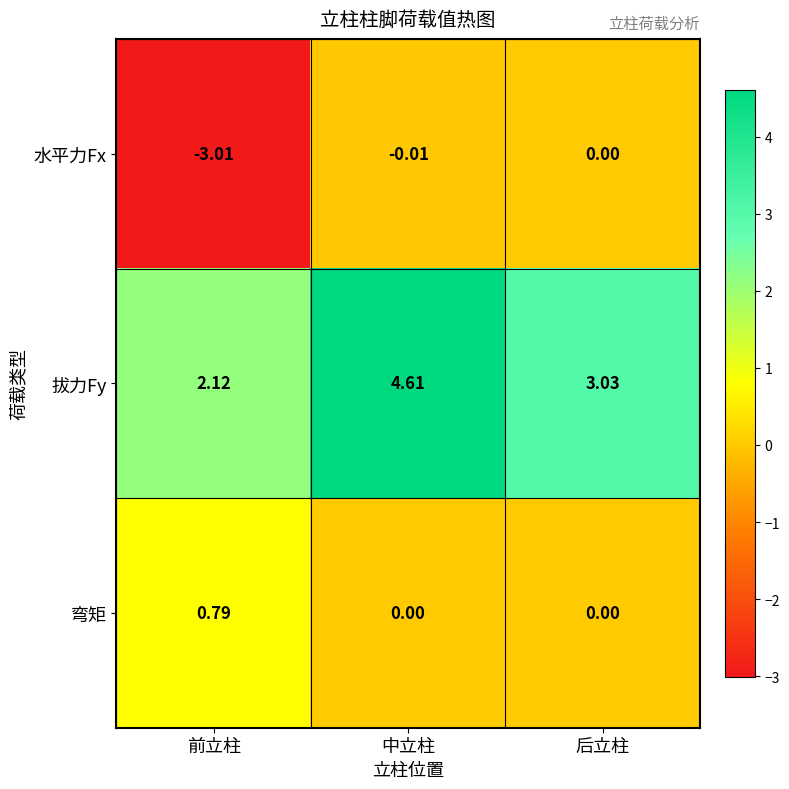

Which series changed the most between 中立柱 and 后立柱?

拔力Fy